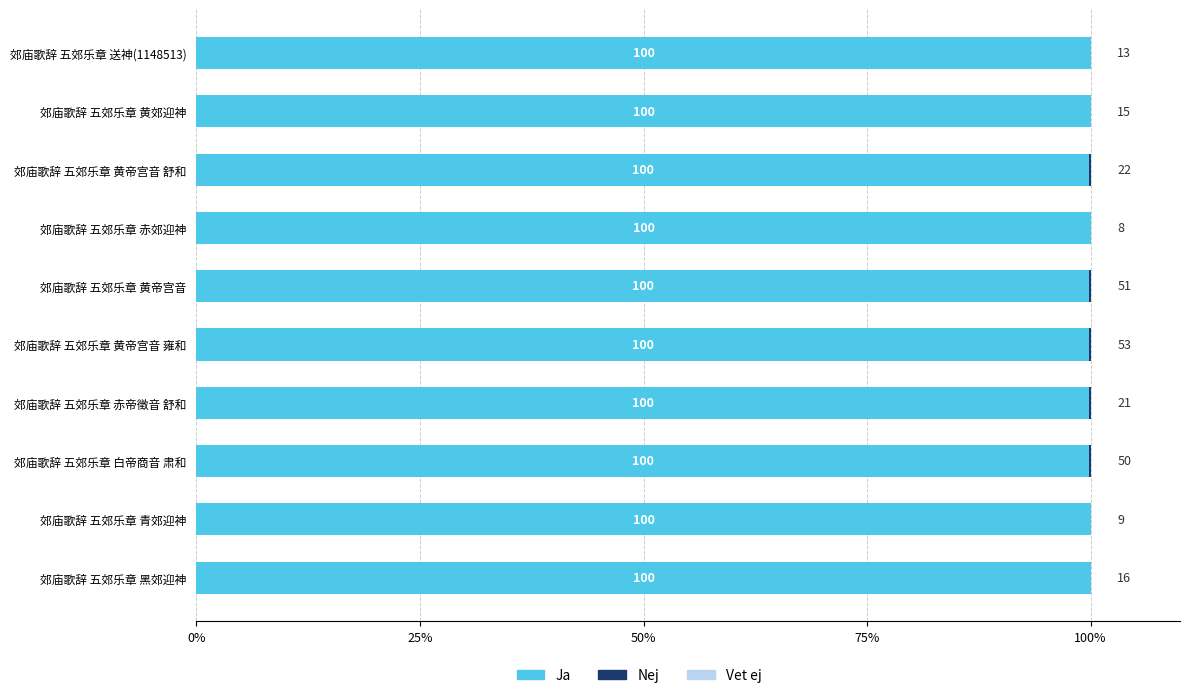

What is the total value across all series at 郊庙歌辞 五郊乐章 黄帝宫音?

100.0